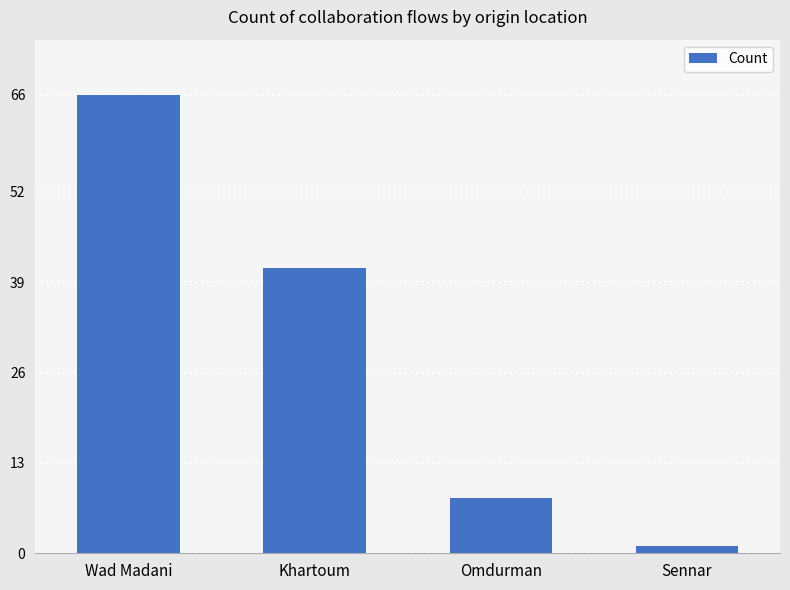

What is the change in value from Wad Madani to Omdurman?

-58